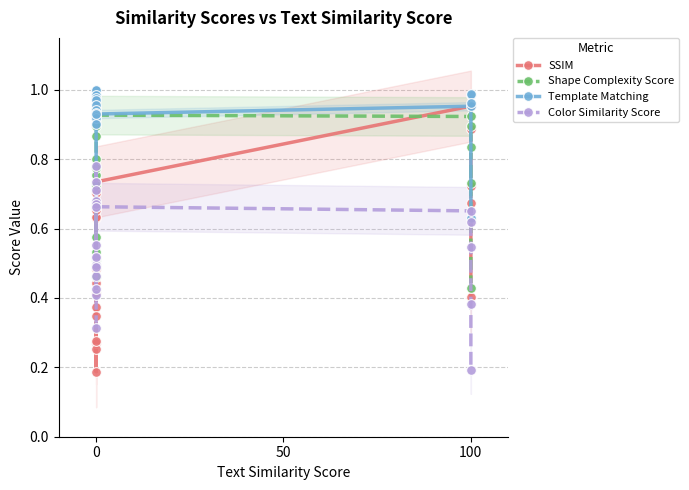

Which has a higher value, 12 or 5?

12